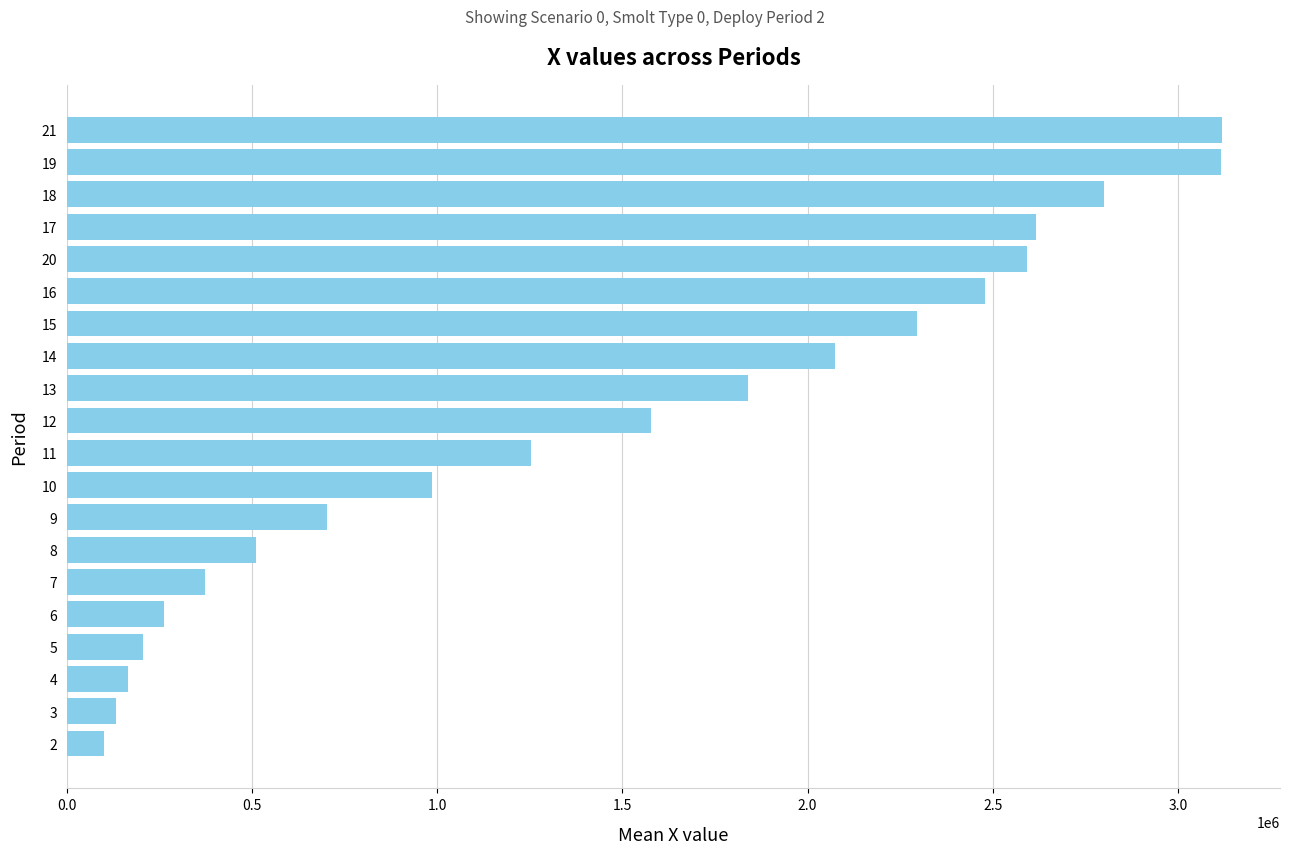

What is the minimum value shown in the chart?

100000.0